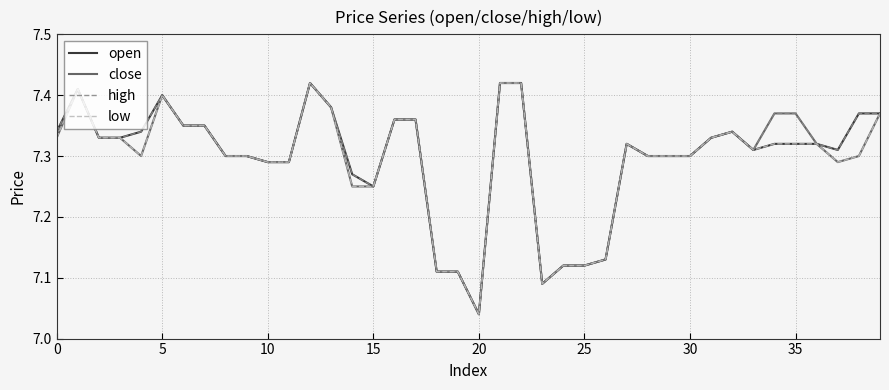

At which label is open closest to 7?

20